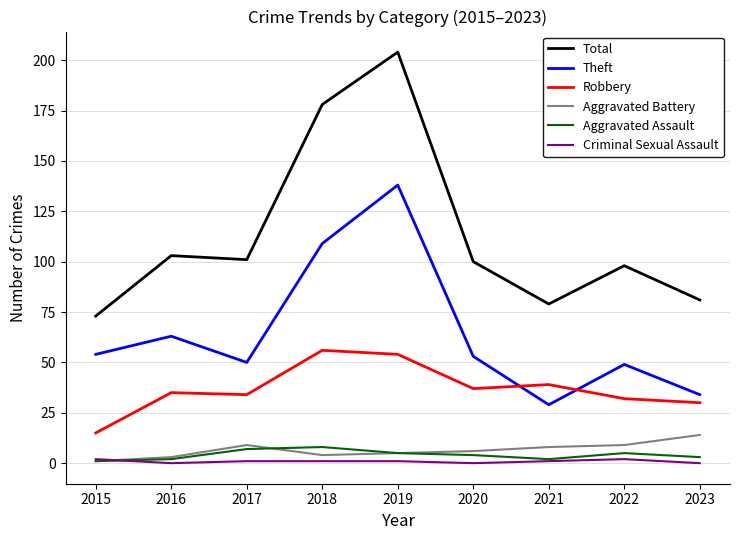

Is the value of Total at 2019 greater than the value of Robbery at 2022?

Yes